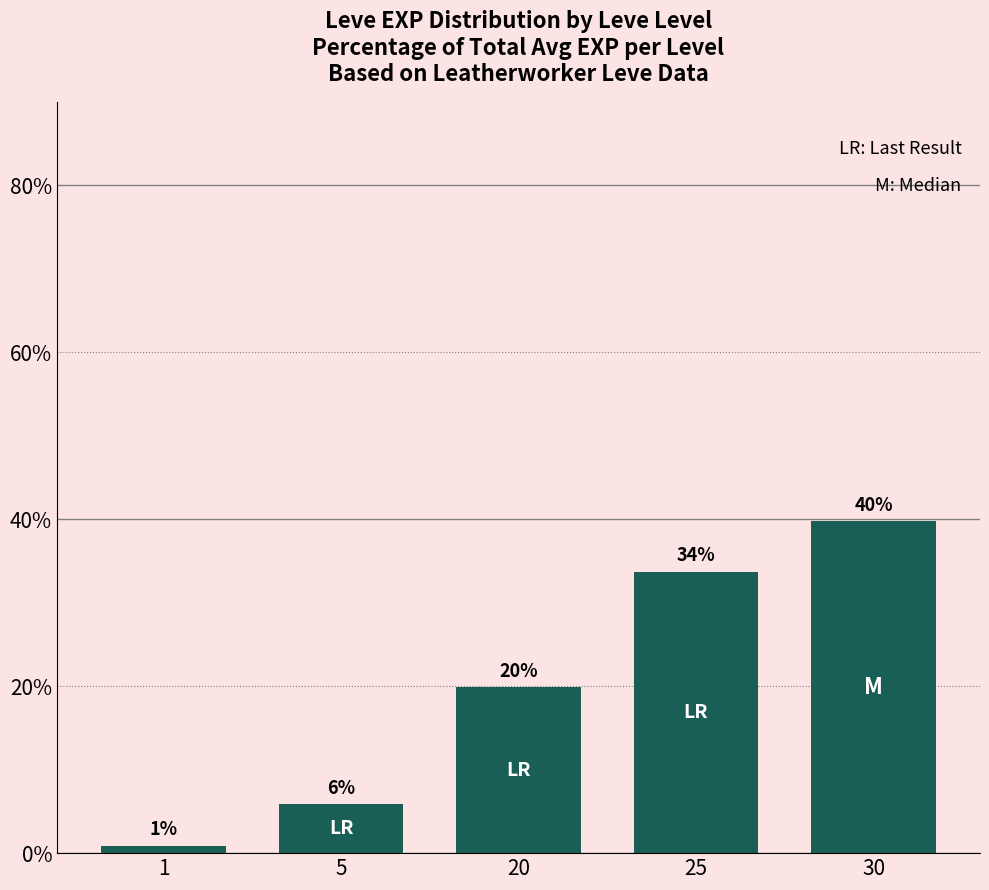

What is the sum of the values at 5 and 20?

25.7